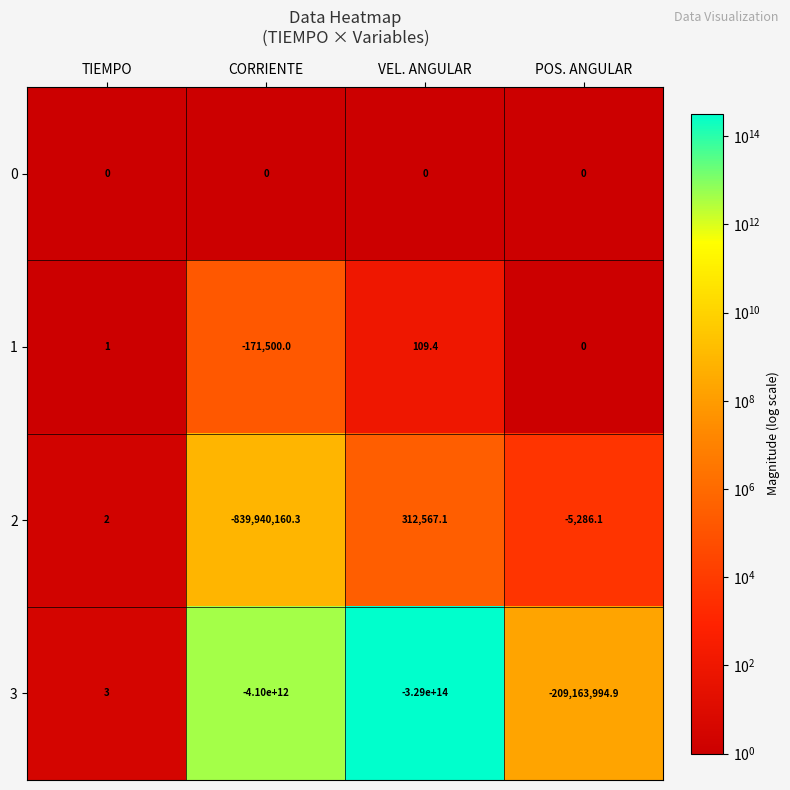

At which category does the chart reach its minimum across all series?

VEL. ANGULAR